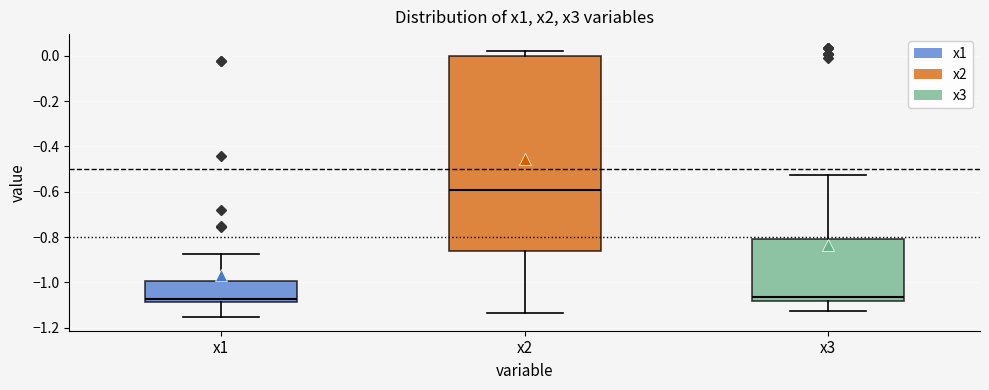

Reading left to right, read every box against the y-axis: the position of its median line, the range the box covers, and the ends of its whiskers. The values are not printed on the chart, so give them approximately, as read against the axis.

x1: median -1.08 (just above the box's lower edge), box -1.08 to -1.00, whiskers -1.16 to -0.88
x2: median -0.60, box -0.86 to 0.00, whiskers -1.14 to 0.02
x3: median -1.06, box -1.08 to -0.80, whiskers -1.12 to -0.52